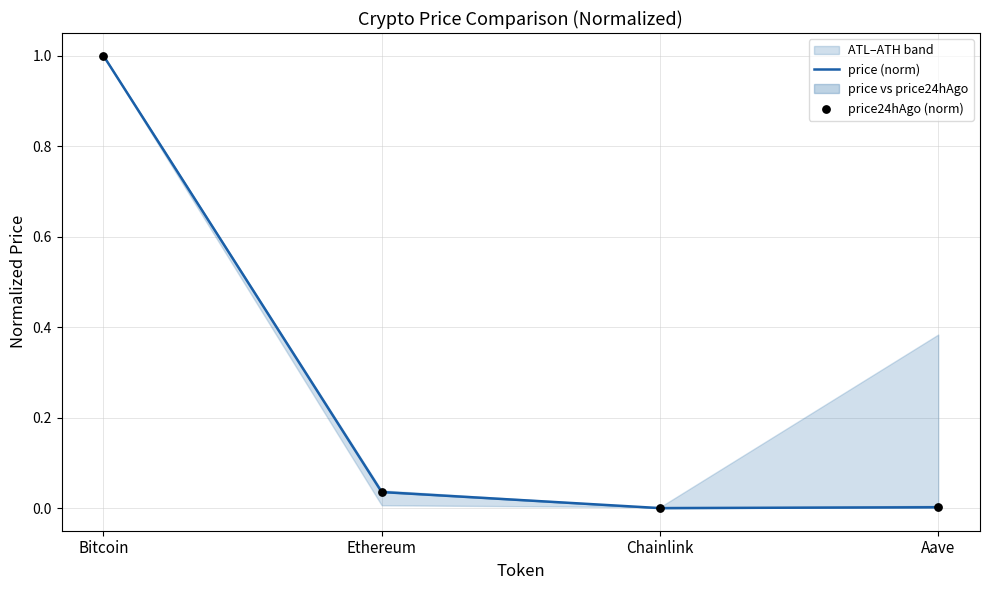

What is the total value across all series at Ethereum?

0.1